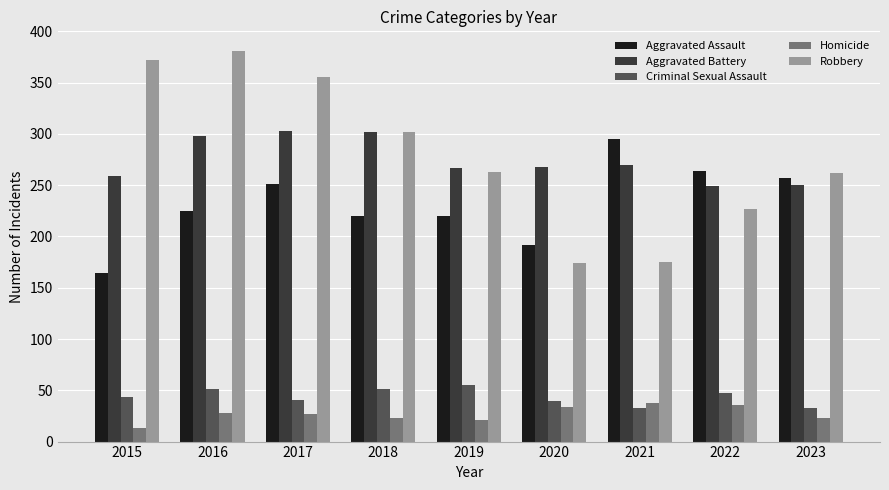

What is the approximate value of Aggravated Battery at 2022?

249